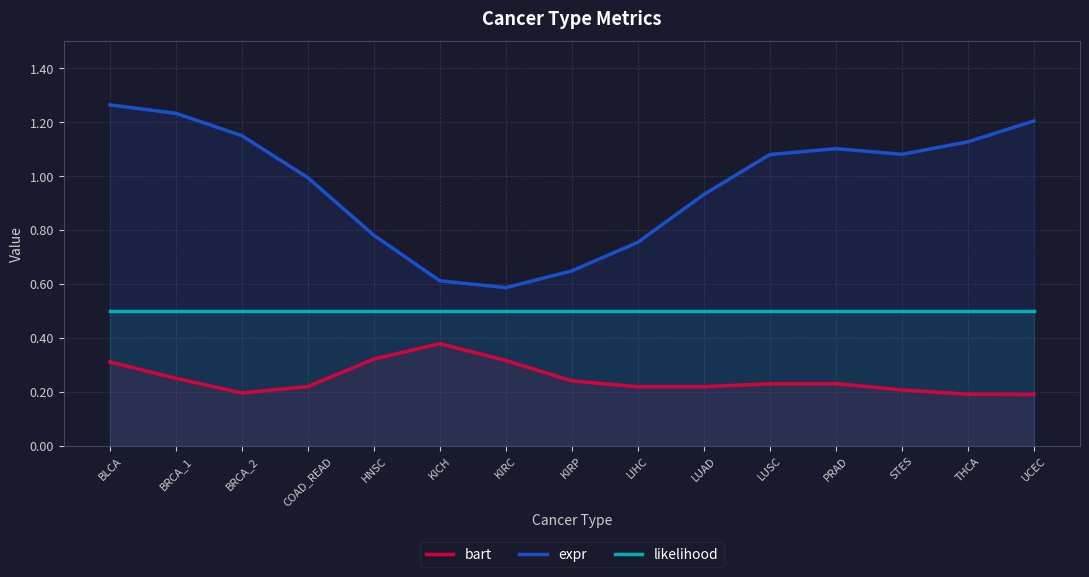

Read the bart value at PRAD.

0.2